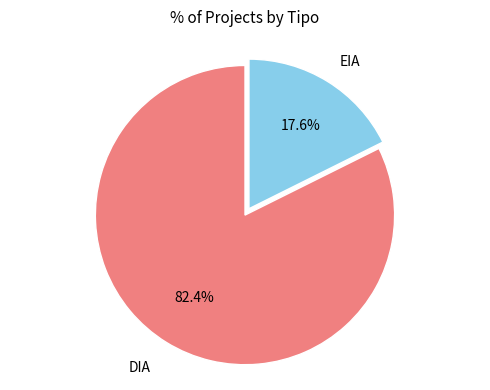

Is there a majority slice in this chart?

Yes